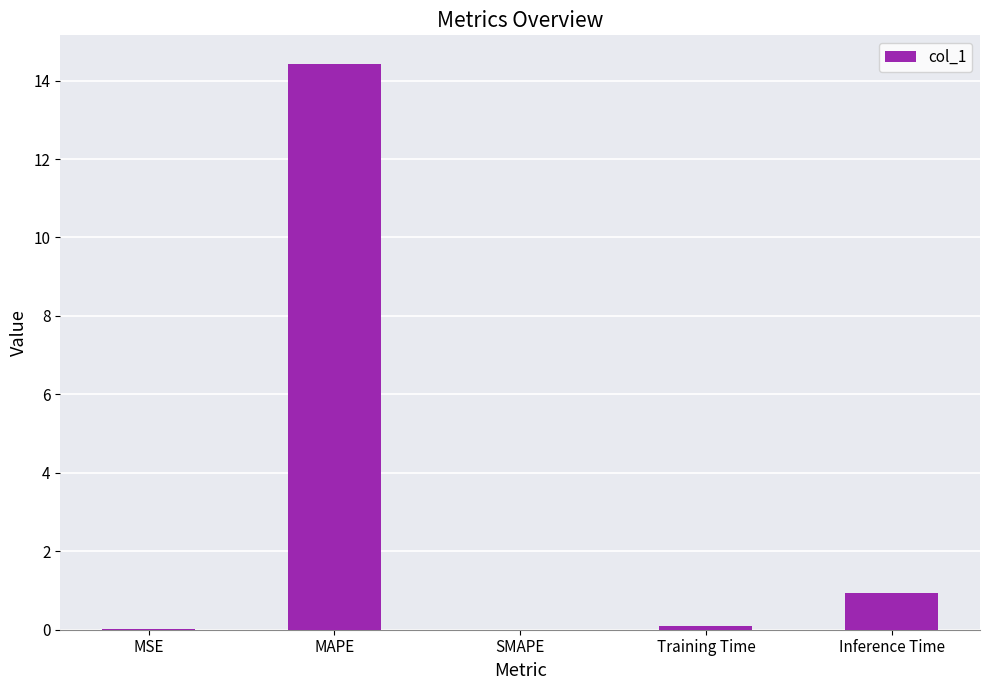

At which label is the value closest to 7?

Inference Time